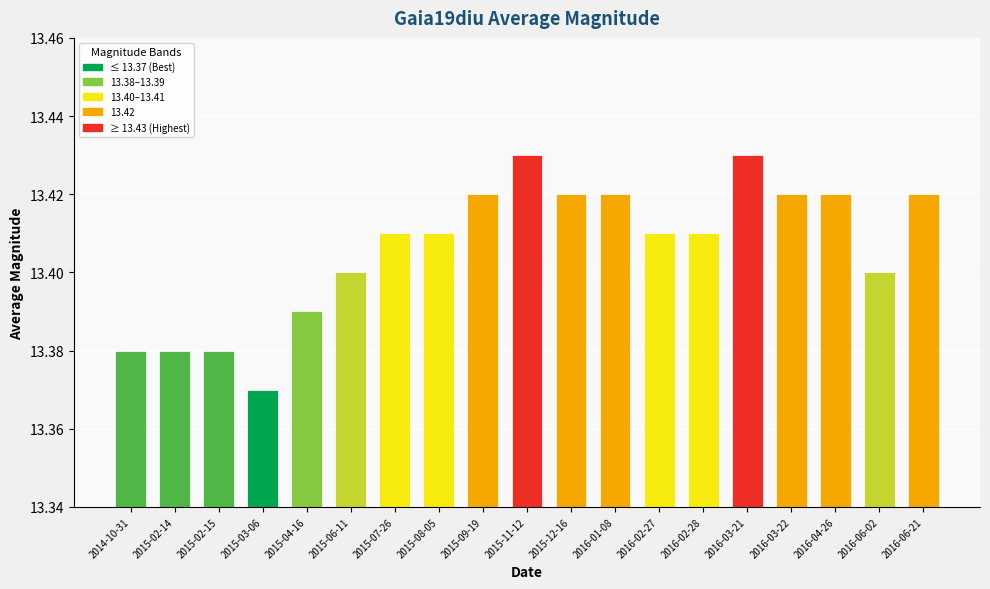

Approximately how many times larger is the value at 2016-01-08 compared to 2016-06-21?

1.0